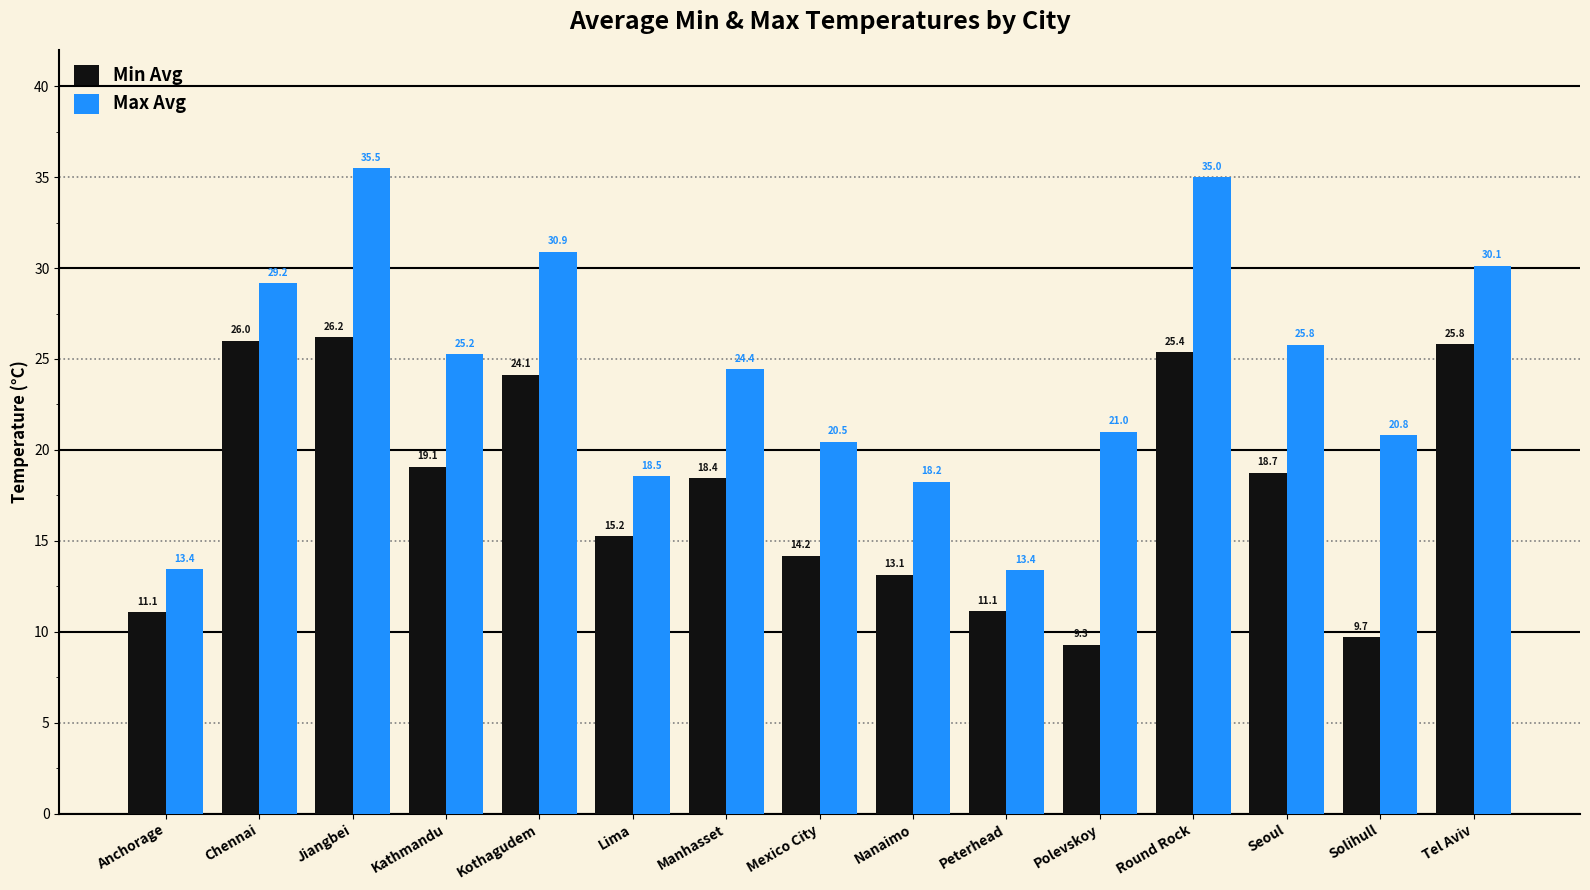

Is it true that Max Avg equals 25.8 at Seoul?

True